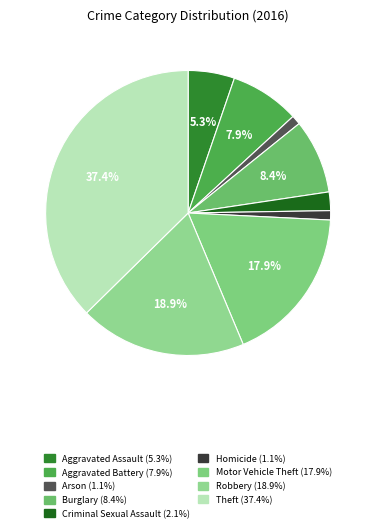

The Aggravated Battery slice represents 8% of the pie. True or false?

True